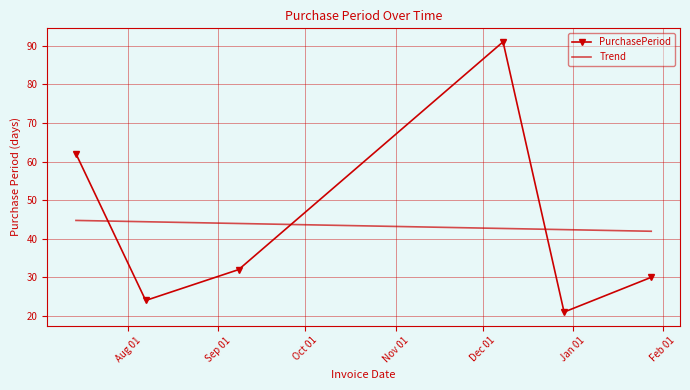

Rank the series by their maximum value, from lowest to highest.

Trend, PurchasePeriod